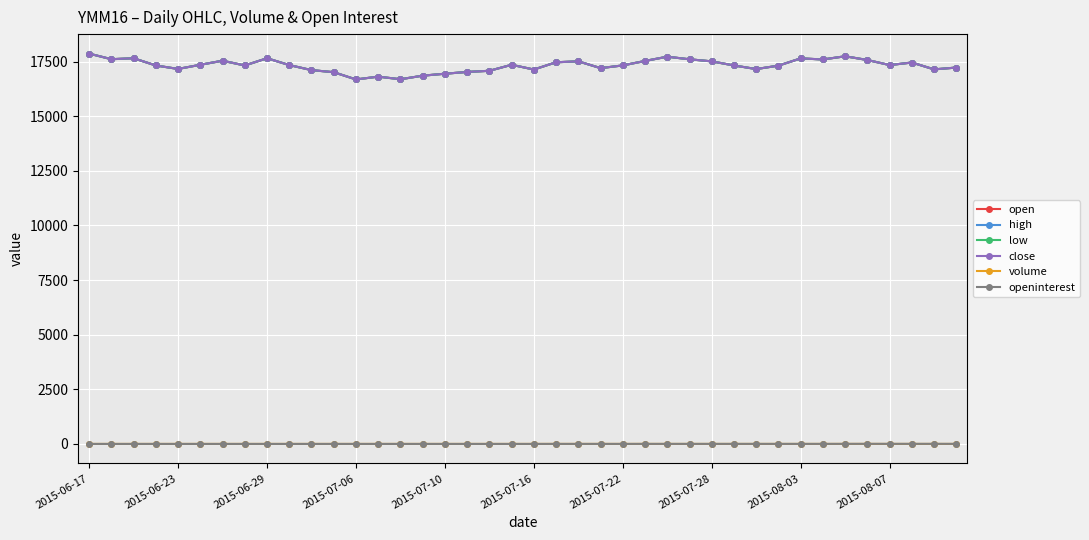

At how many categories does at least one series exceed 1312?

40